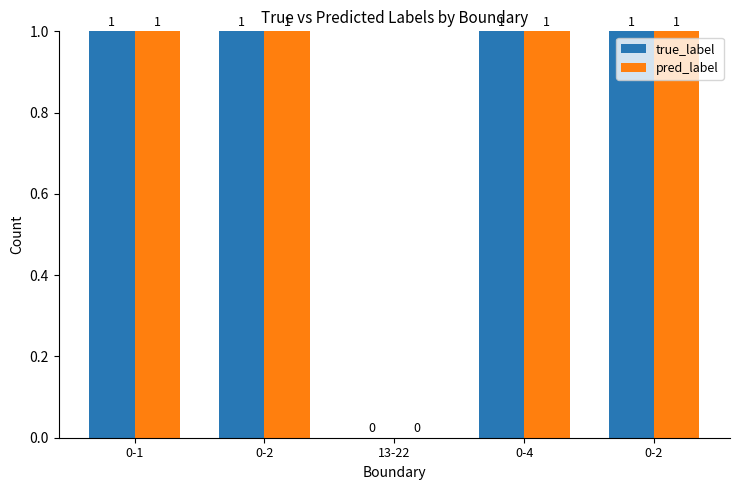

What are all the series names shown in the legend?

true_label, pred_label